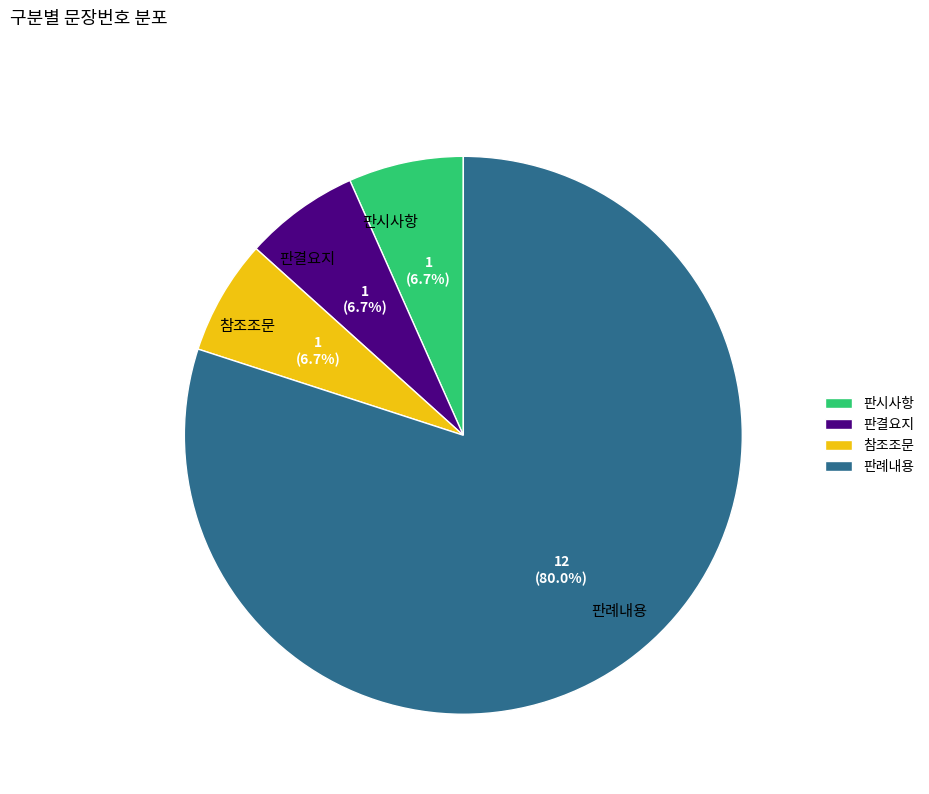

Does 판례내용 represent more than half of the total?

Yes